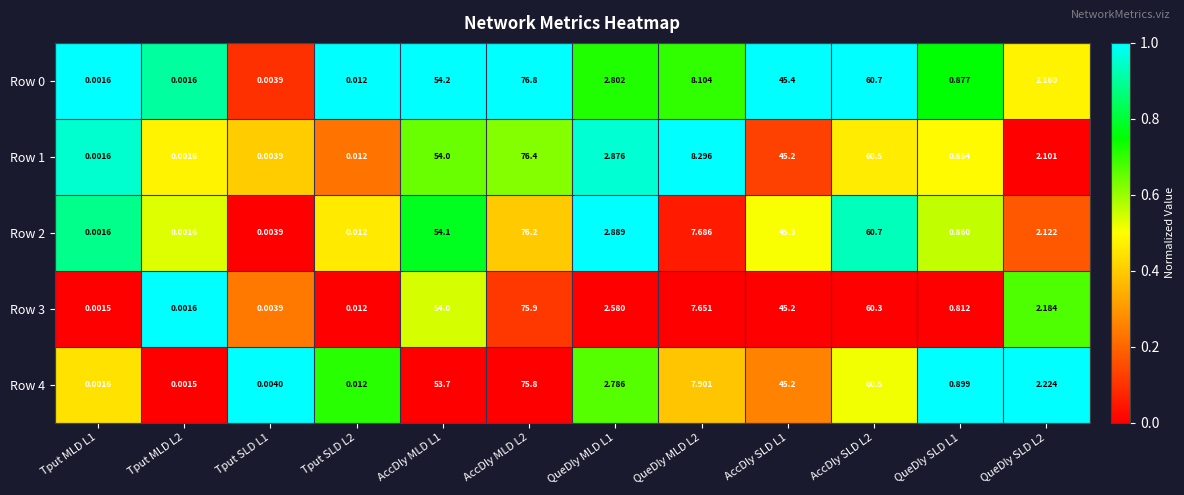

How many data points in Row 4 are above 2?

7